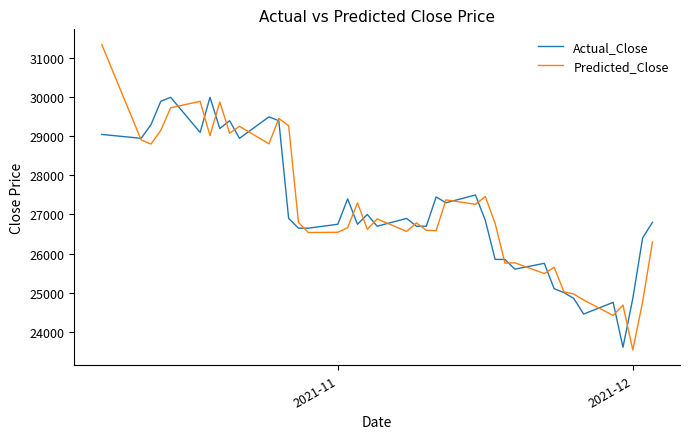

What is the lowest value of the Predicted_Close series?

23530.6